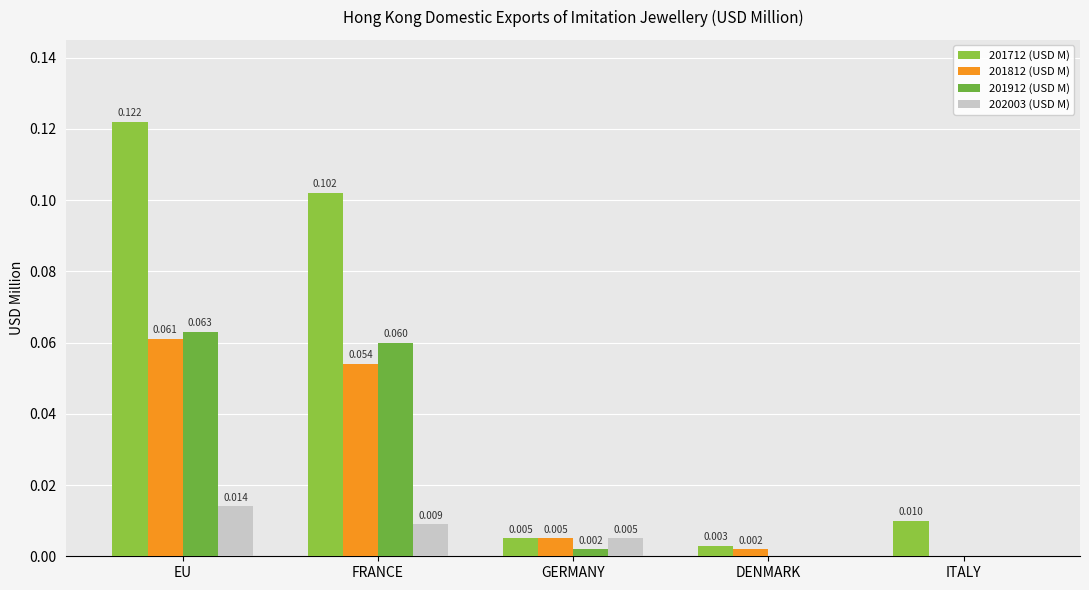

What is the label of the 5th bar from the right?

EU